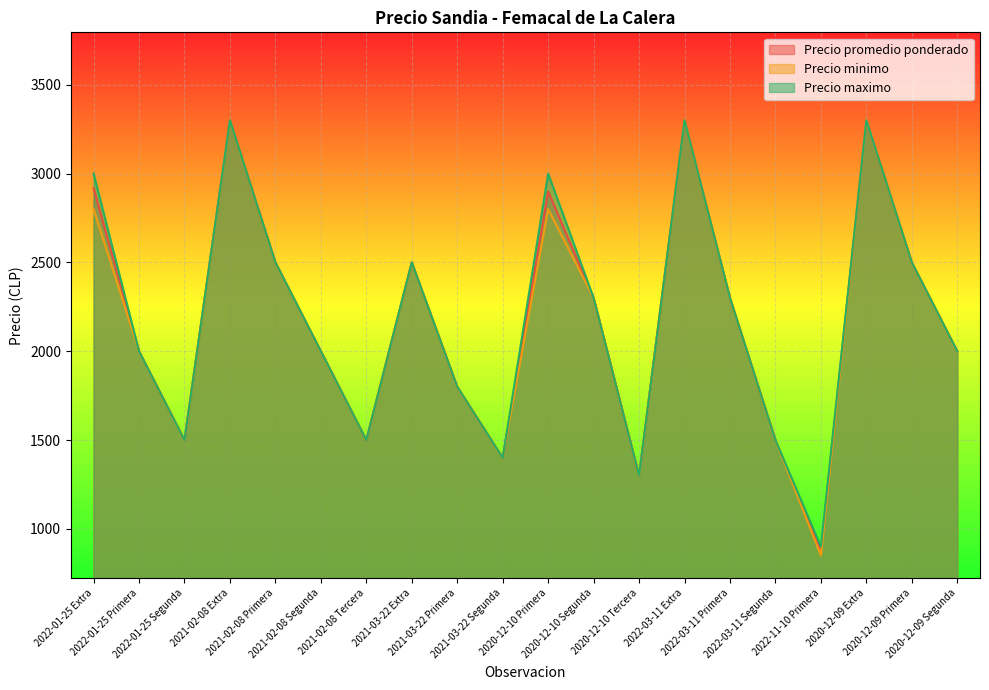

True or false: Precio promedio ponderado and Precio minimo cross at least once.

False